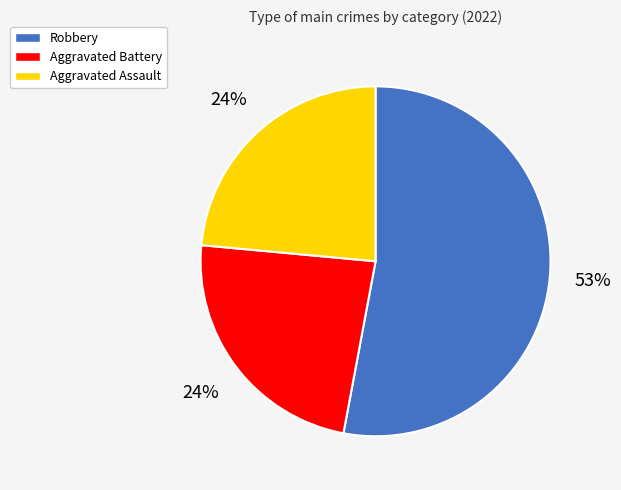

Is there a majority slice in this chart?

Yes